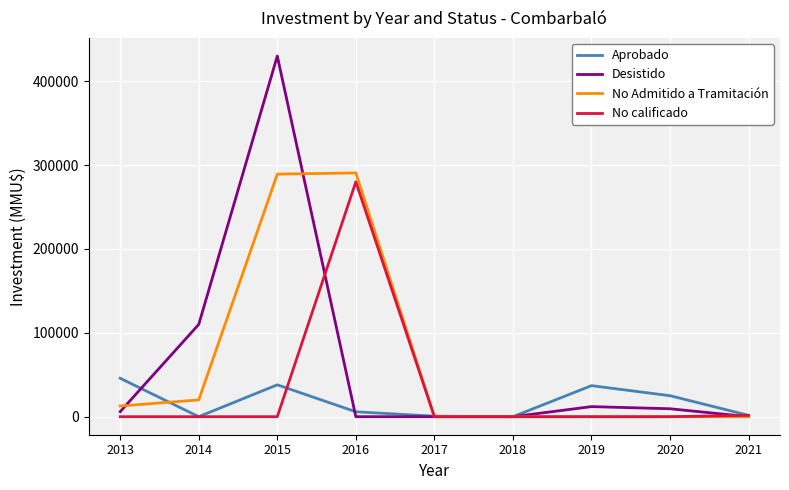

Is the value of No Admitido a Tramitación at 2013 greater than the value of No calificado at 2014?

Yes